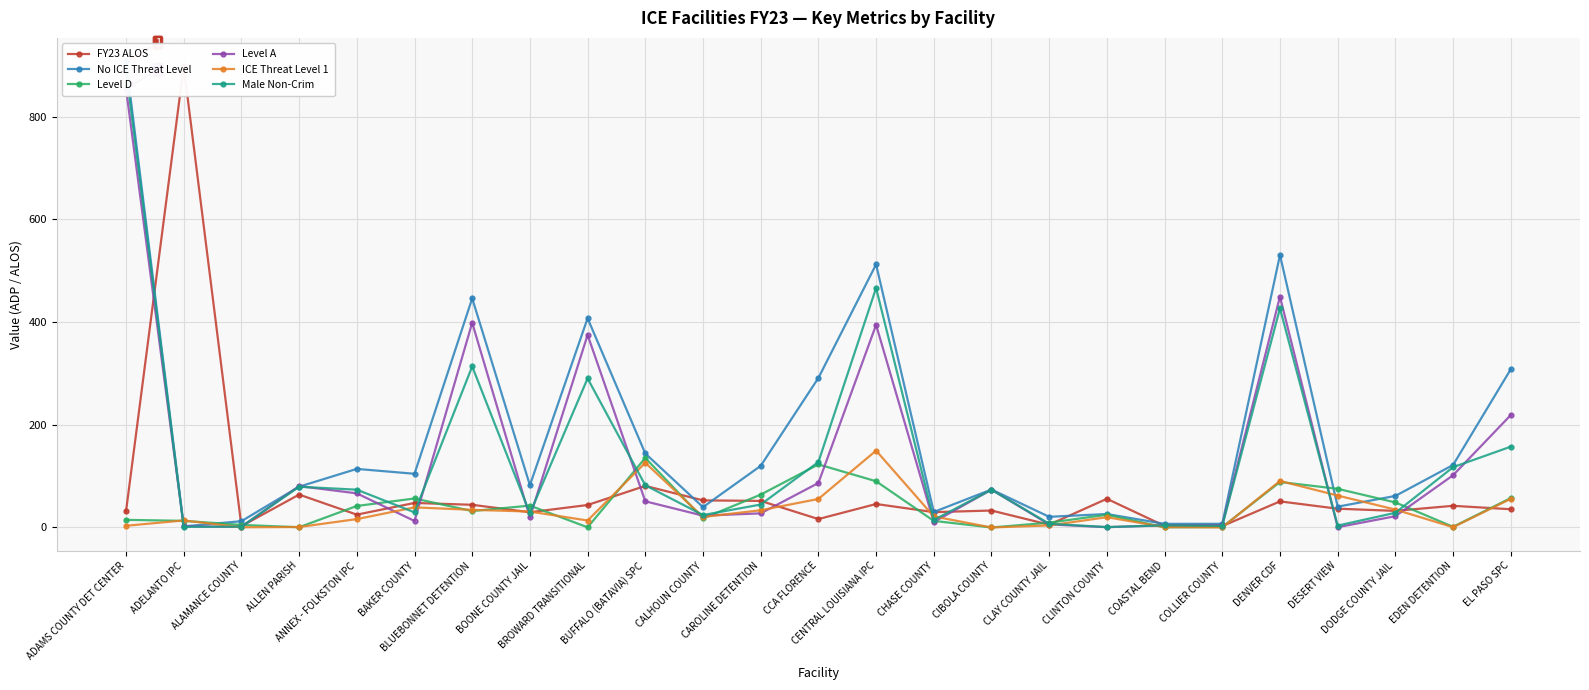

List the series in order of their peak value, highest first.

No ICE Threat Level, FY23 ALOS, Male Non-Crim, Level A, ICE Threat Level 1, Level D